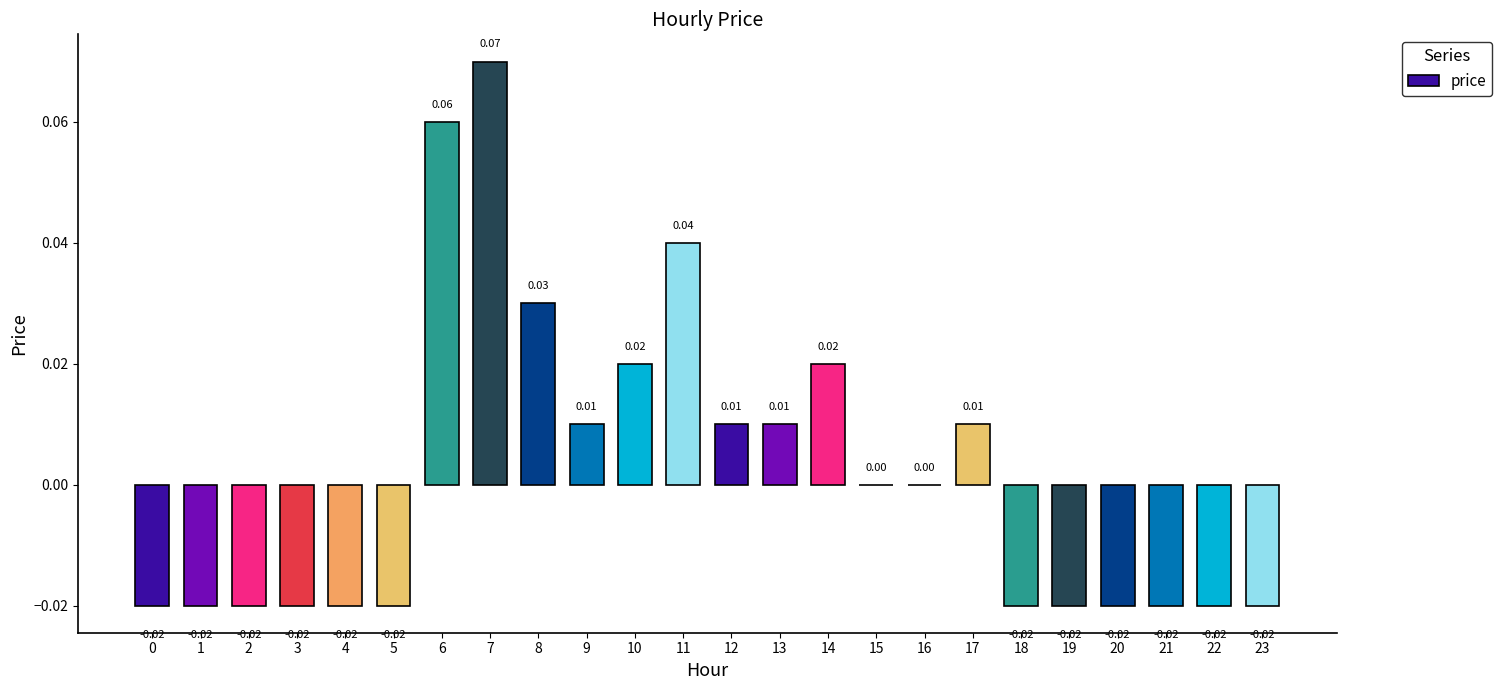

Between 9 and 22, which is larger?

9